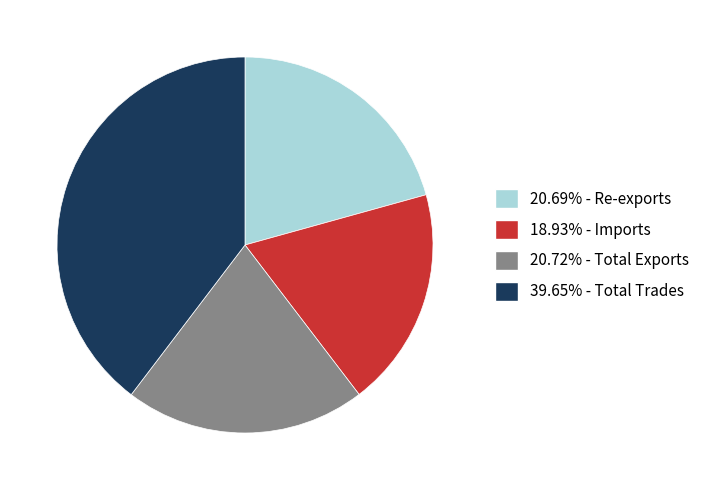

Is there a majority slice in this chart?

No